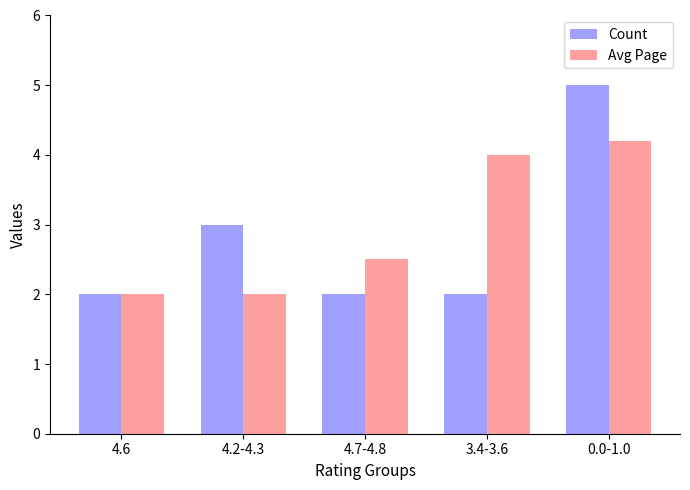

Which series changed the most between 4.7-4.8 and 0.0-1.0?

Count